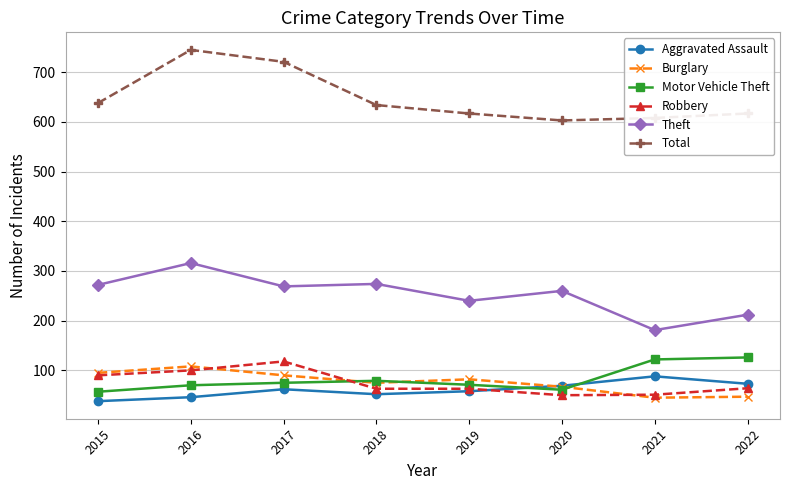

True or false: Robbery and Burglary intersect in this chart.

True